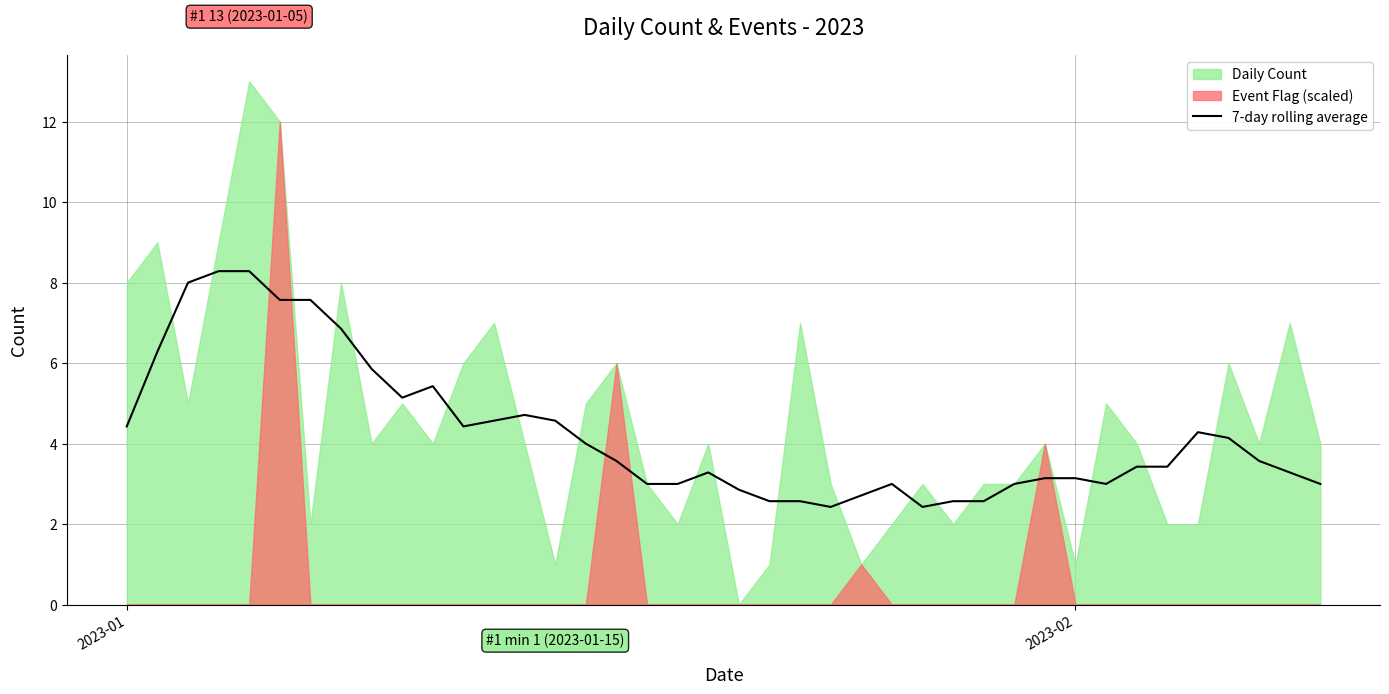

What is the highest value of the 7-day rolling average series?

8.3